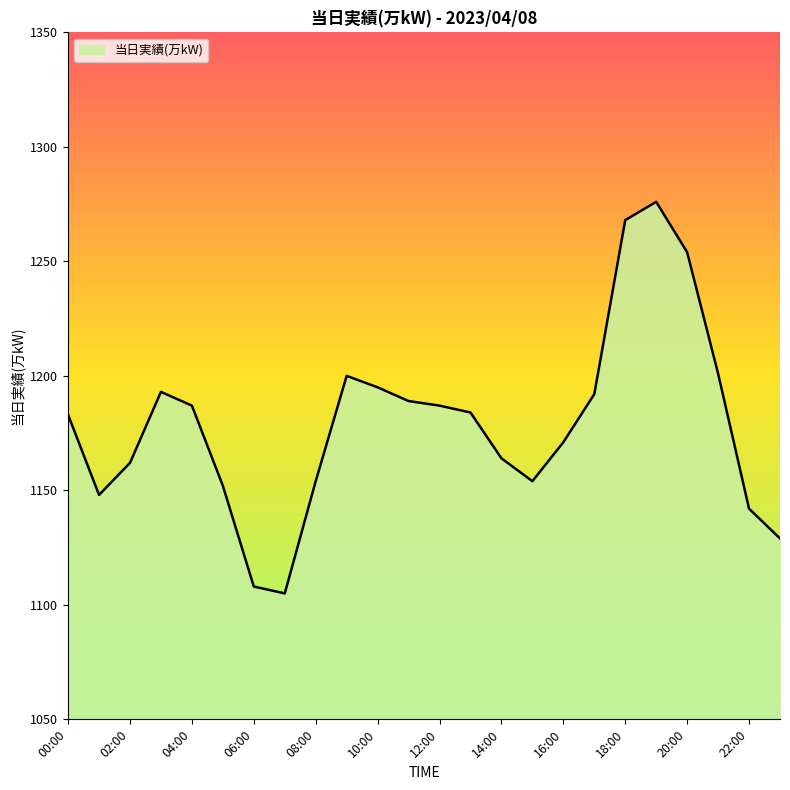

What is the difference between the second highest and minimum values?

163